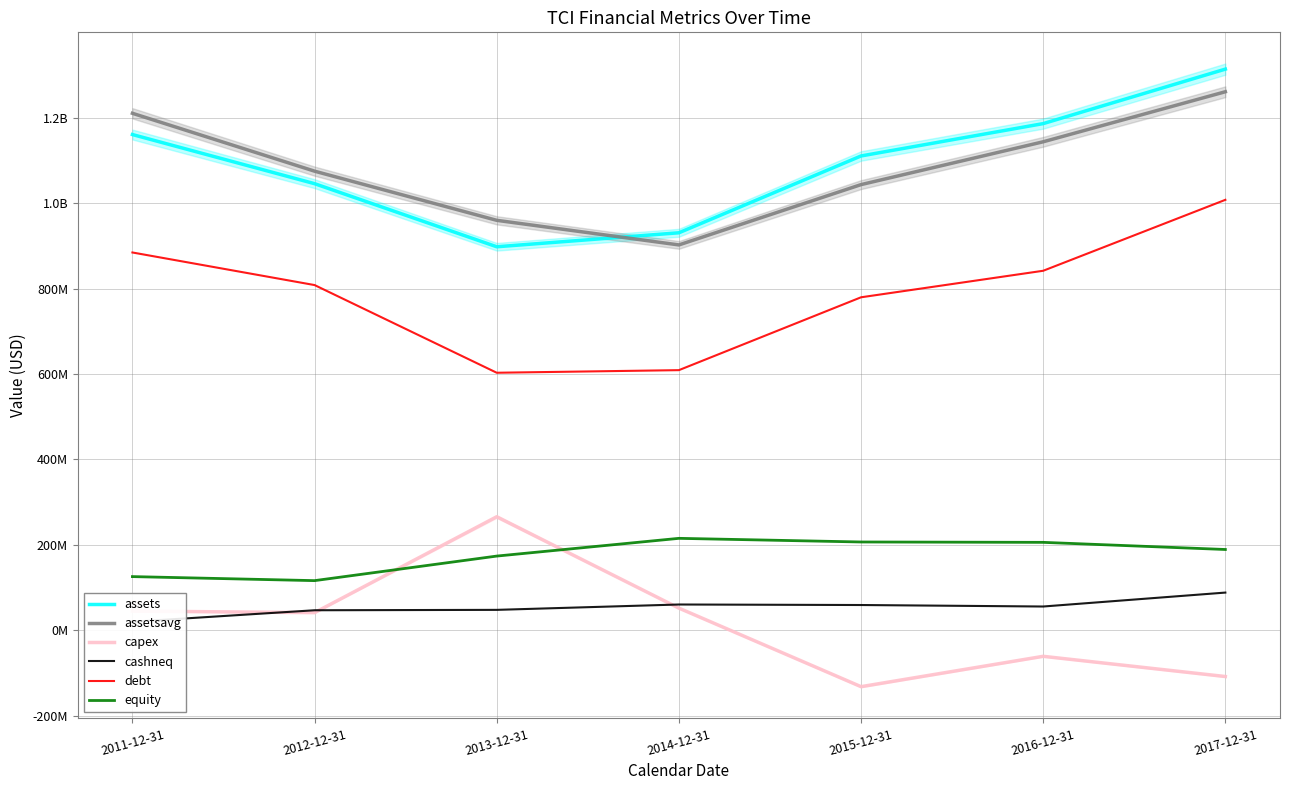

What is the label of the 4th point from the left?

2014-12-31